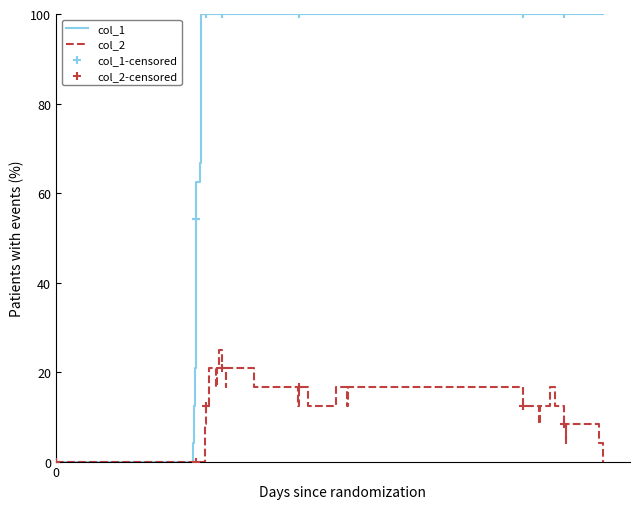

At how many categories does at least one series exceed 77?

27